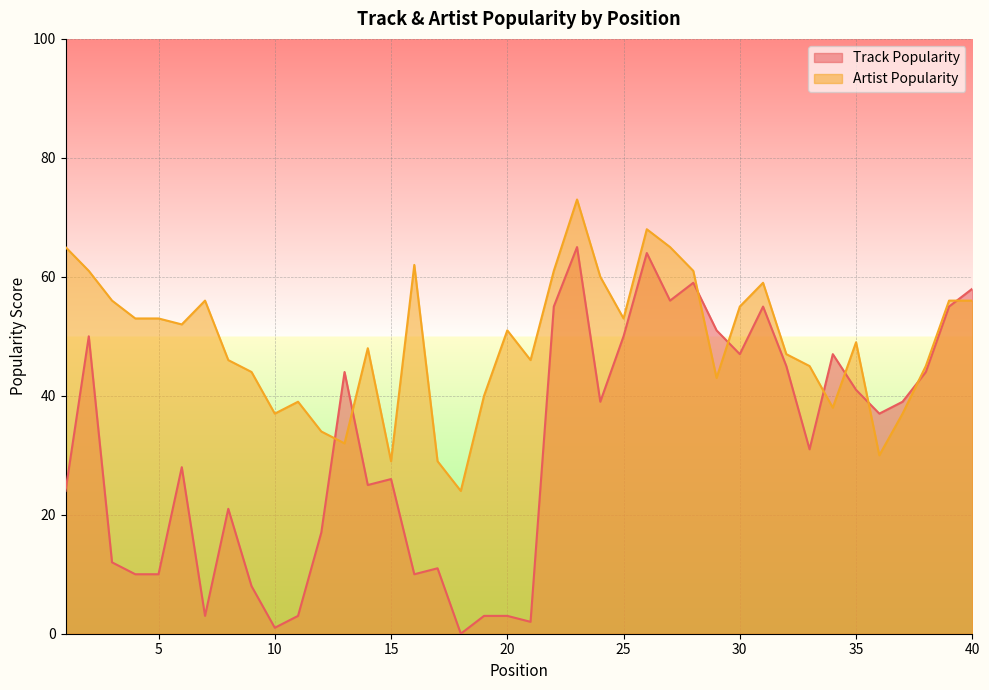

How many data points in Artist Popularity are above 51?

19